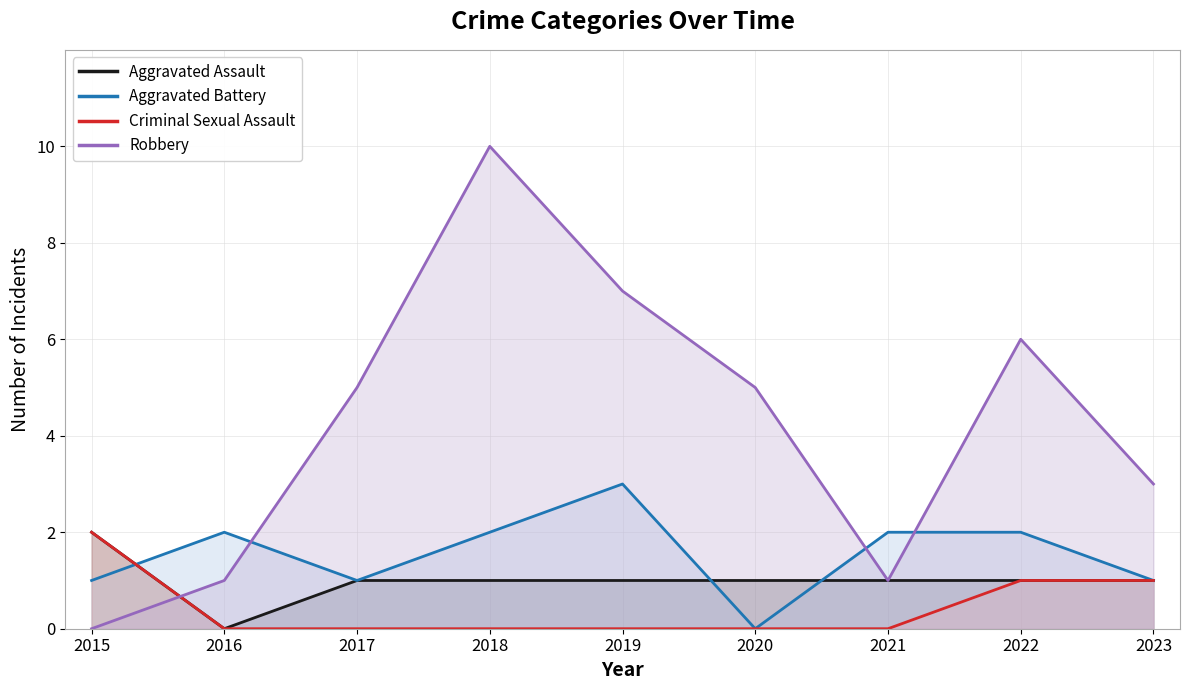

Reading right to left, what are all the values shown in this chart?

Aggravated Assault: 2023=1	2022=1	2021=1	2020=1	2019=1	2018=1	2017=1	2016=0	2015=2
Aggravated Battery: 2023=1	2022=2	2021=2	2020=0	2019=3	2018=2	2017=1	2016=2	2015=1
Criminal Sexual Assault: 2023=1	2022=1	2021=0	2020=0	2019=0	2018=0	2017=0	2016=0	2015=2
Robbery: 2023=3	2022=6	2021=1	2020=5	2019=7	2018=10	2017=5	2016=1	2015=0